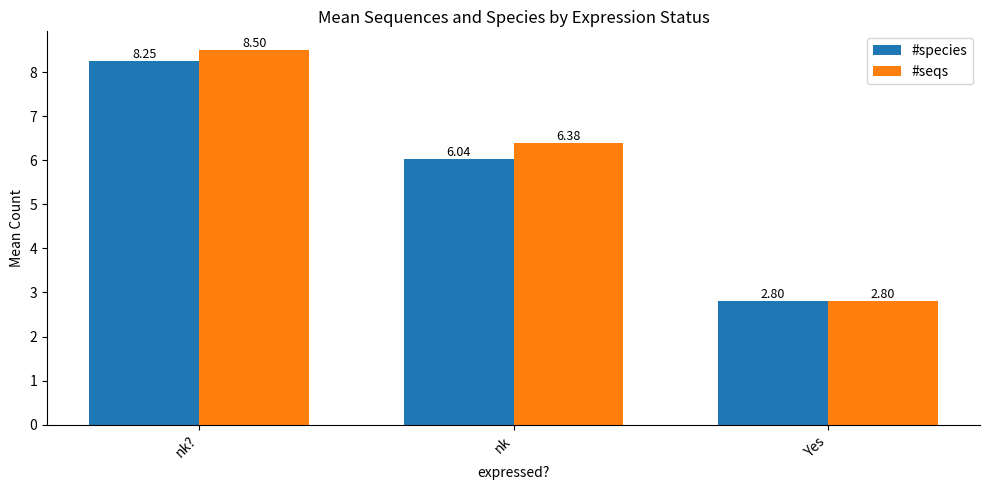

Is it true that #seqs equals 3.4 at nk??

False